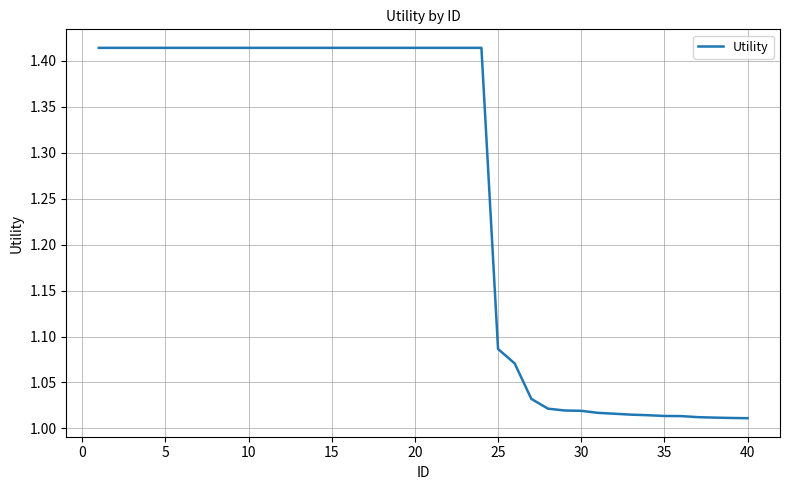

What is the difference between the maximum and minimum values?

0.4